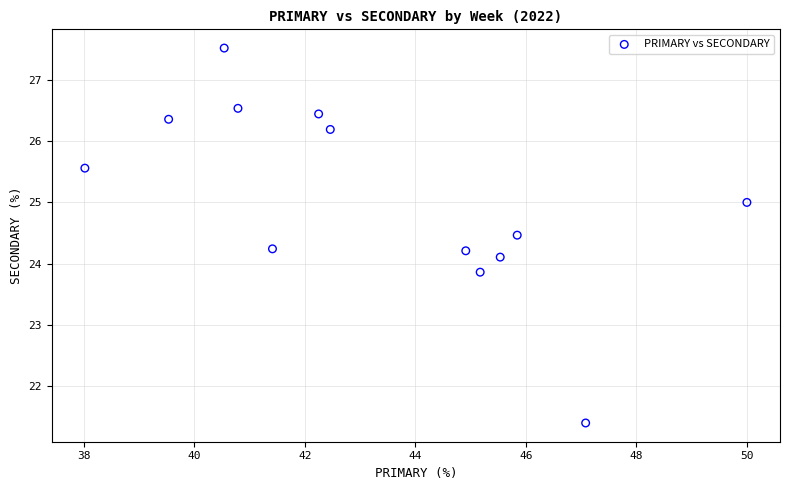

What is the range of Y values (max minus min)?

6.1